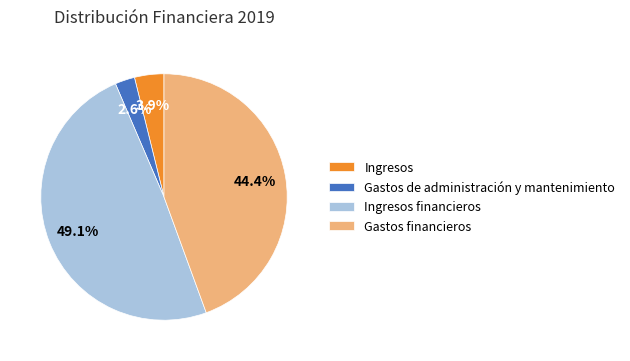

Rank the categories by value from highest to lowest.

Ingresos financieros, Gastos financieros, Ingresos, Gastos de administración y mantenimiento